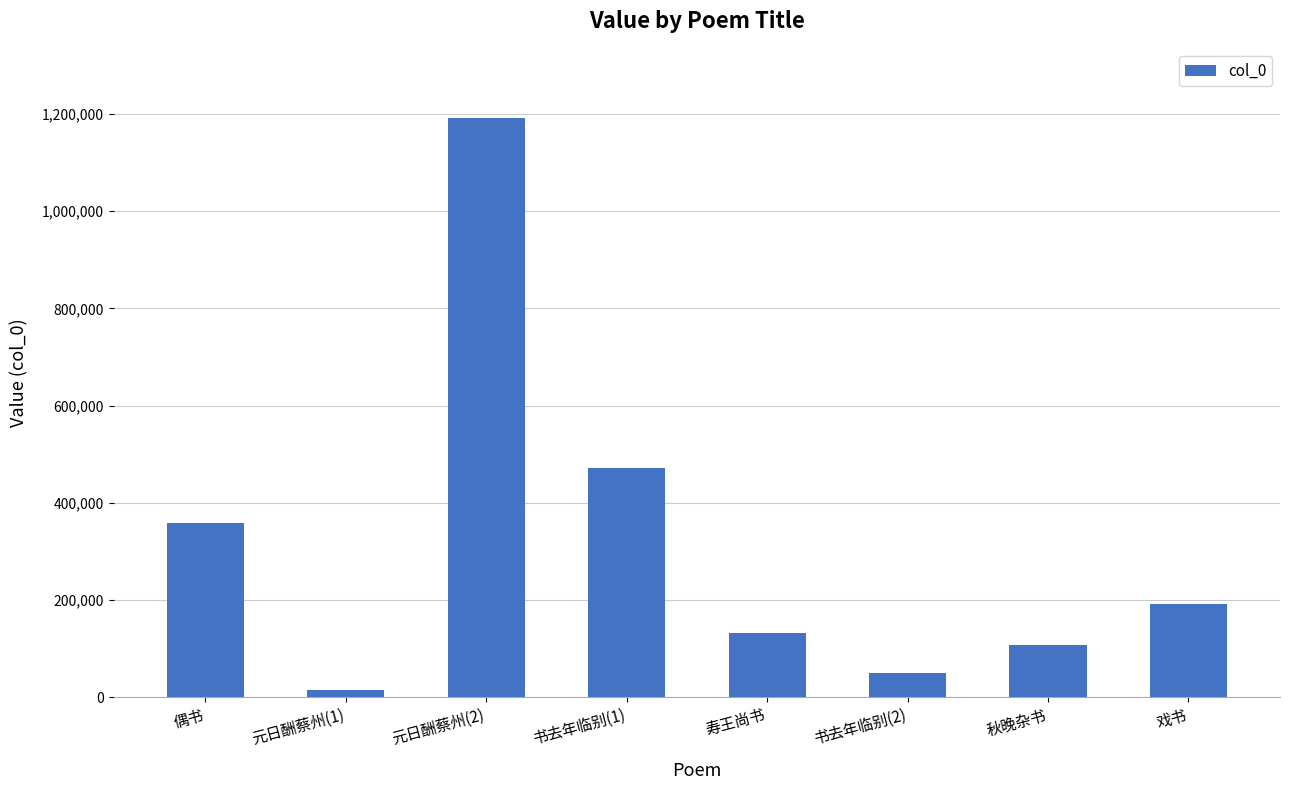

True or false: the data shows 358437 at 偶书.

True